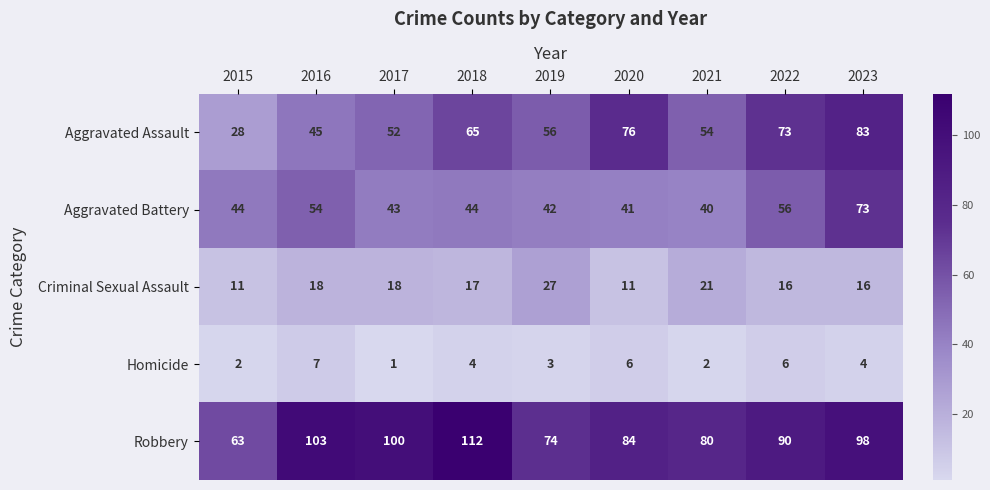

What is the greatest value displayed?

112